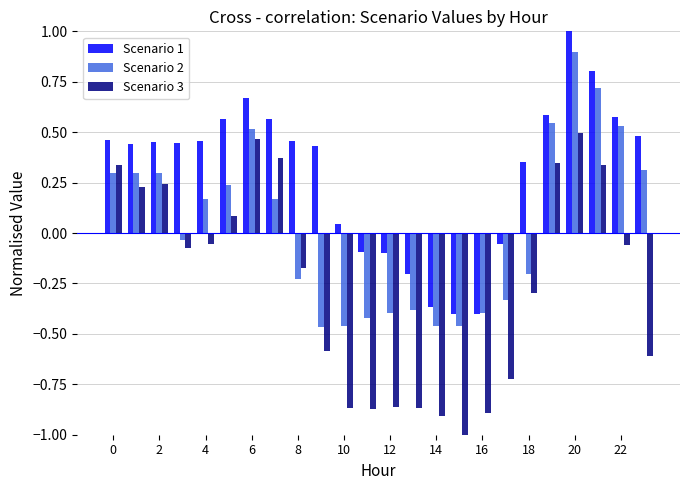

Which series has the widest spread of values?

Scenario 3